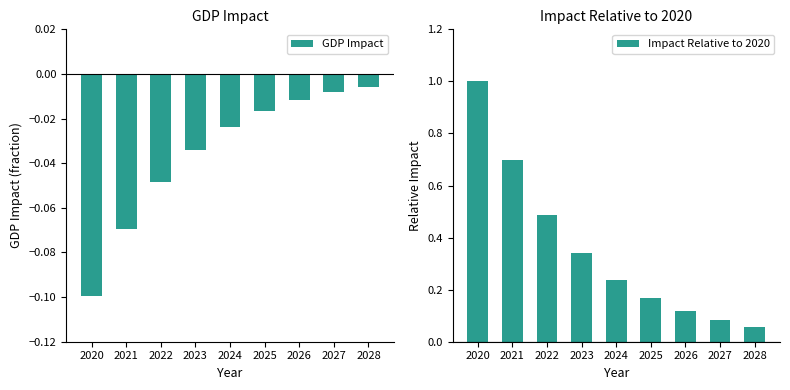

Reading right to left, transcribe all the data shown in this chart.

GDP Impact: 2028=-0.0	2027=-0.0	2026=-0.0	2025=-0.0	2024=-0.0	2023=-0.0	2022=-0.0	2021=-0.1	2020=-0.1
Impact Relative to 2020: 2028=0.1	2027=0.1	2026=0.1	2025=0.2	2024=0.2	2023=0.3	2022=0.5	2021=0.7	2020=1.0